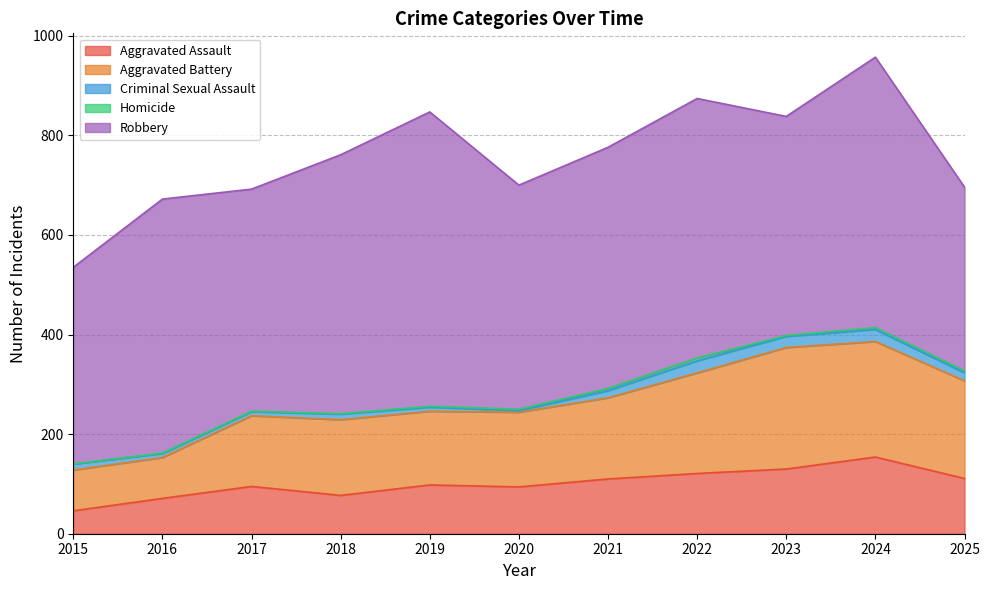

What are all the series names shown in the legend?

Aggravated Assault, Aggravated Battery, Criminal Sexual Assault, Homicide, Robbery